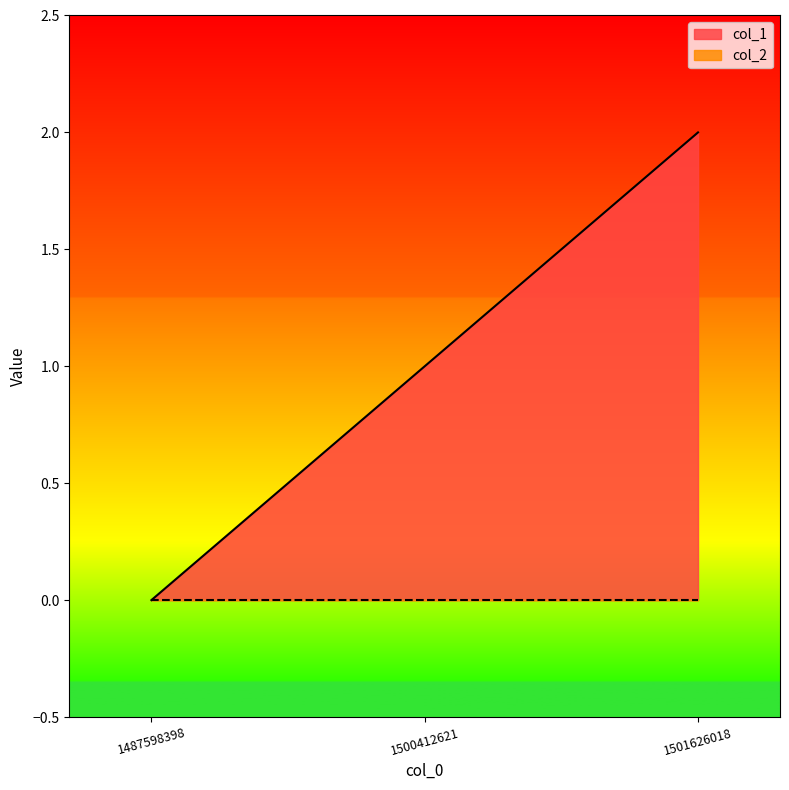

What is the value of the 2nd point from the left?

1